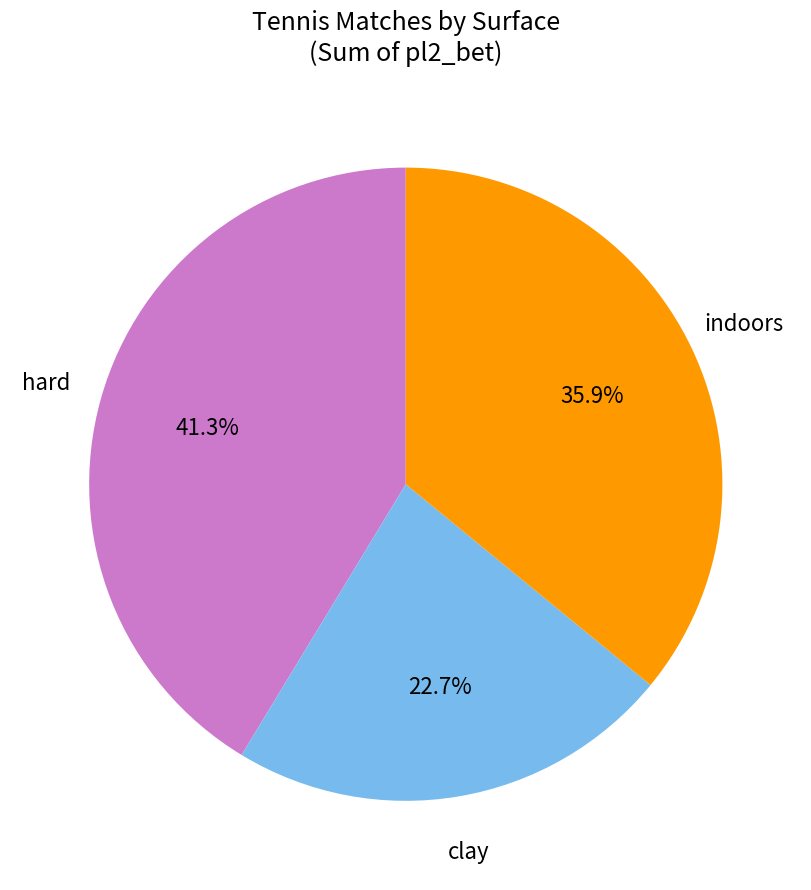

Is there a majority slice in this chart?

No